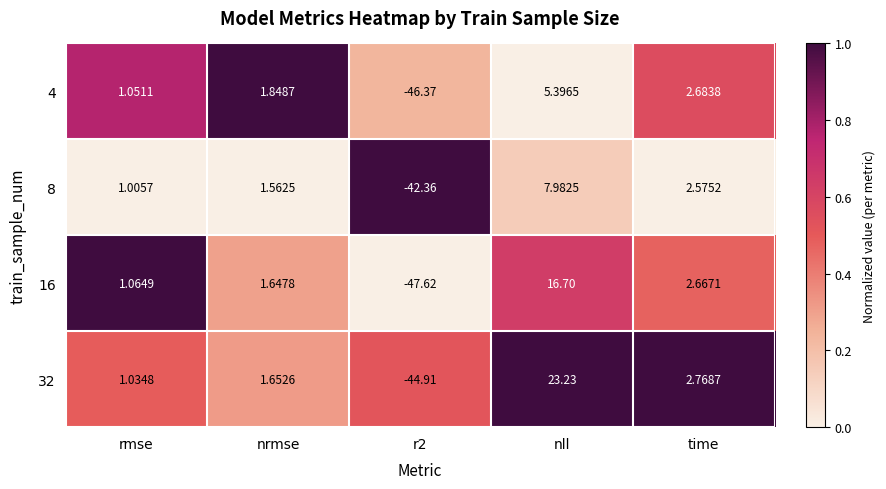

Which category has the highest value in the 16 series?

nll